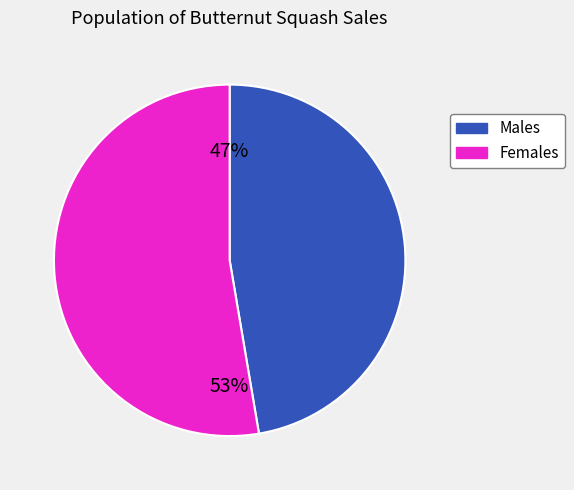

Does any single category account for the majority?

Yes